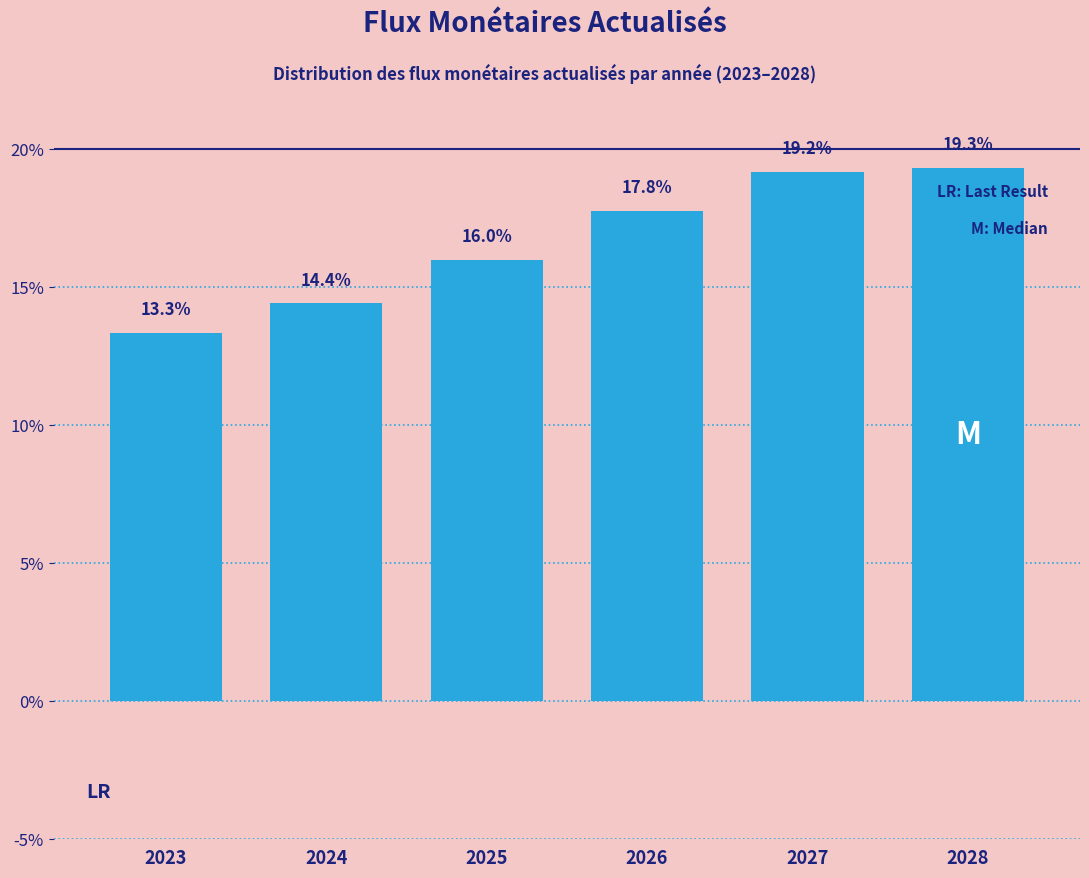

Reading left to right, transcribe all the data shown in this chart.

2023=13.3	2024=14.4	2025=16.0	2026=17.8	2027=19.2	2028=19.3